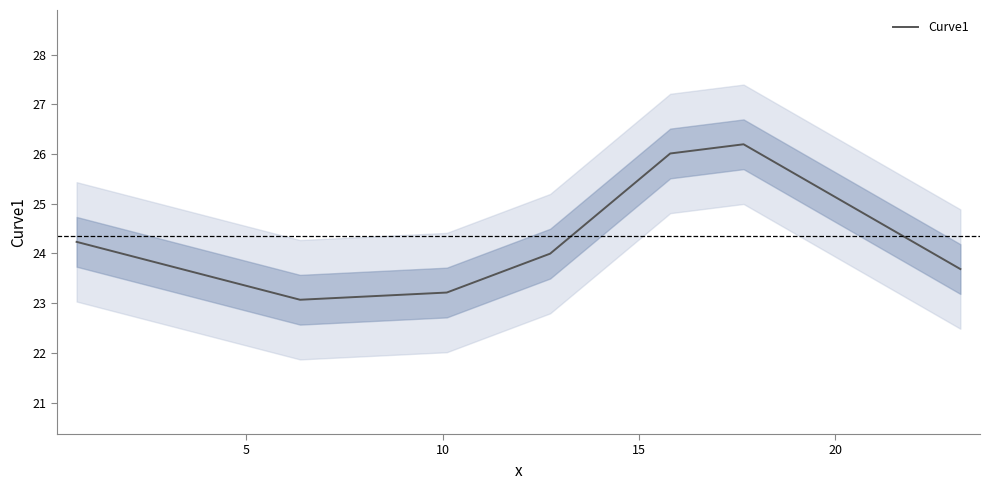

What is the highest value of the Curve1 series?

26.2